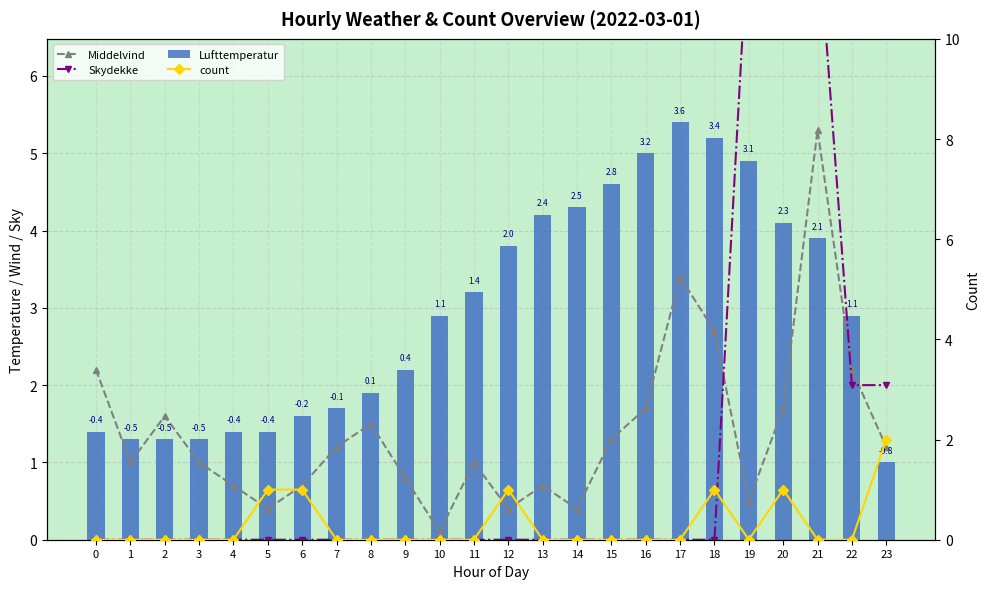

How many series are shown in this chart?

4